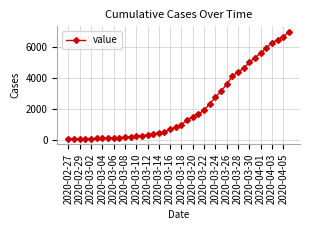

What is the greatest value displayed?

7005